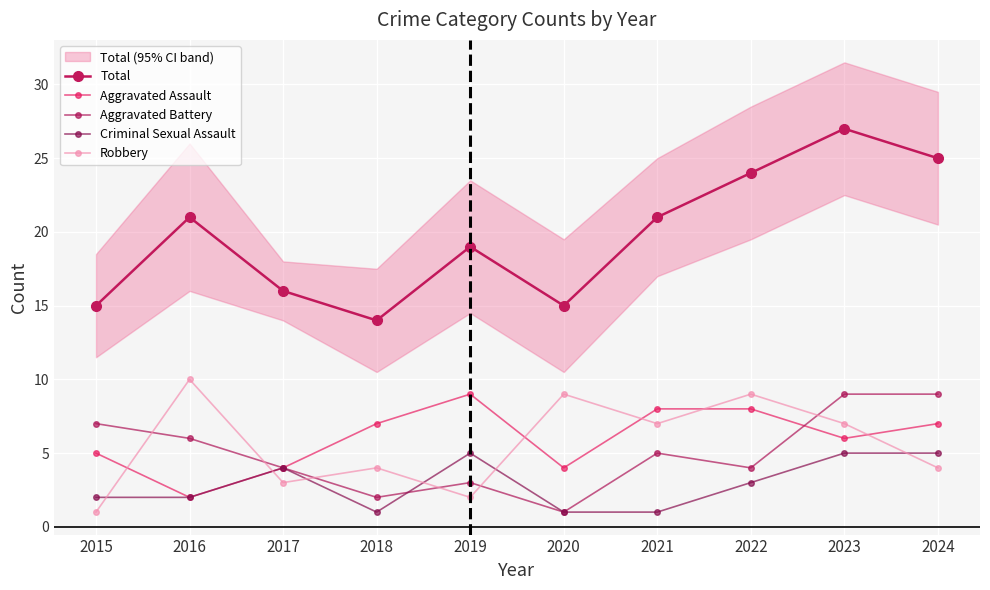

What is the average value of the Criminal Sexual Assault series?

3